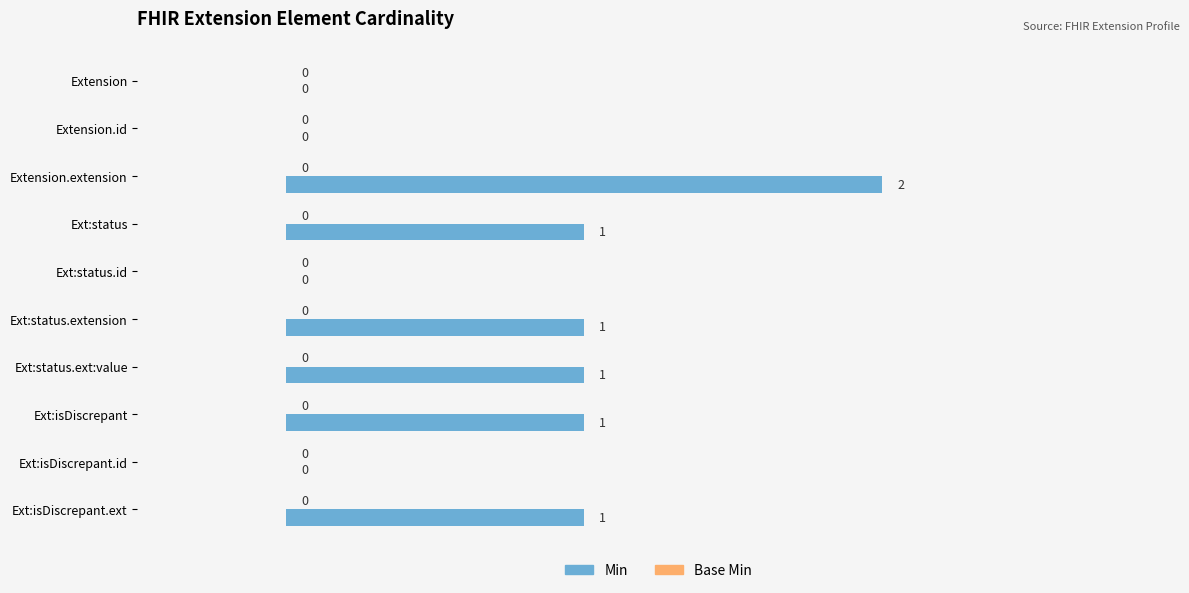

At which category does the chart reach its peak across all series?

Extension.extension